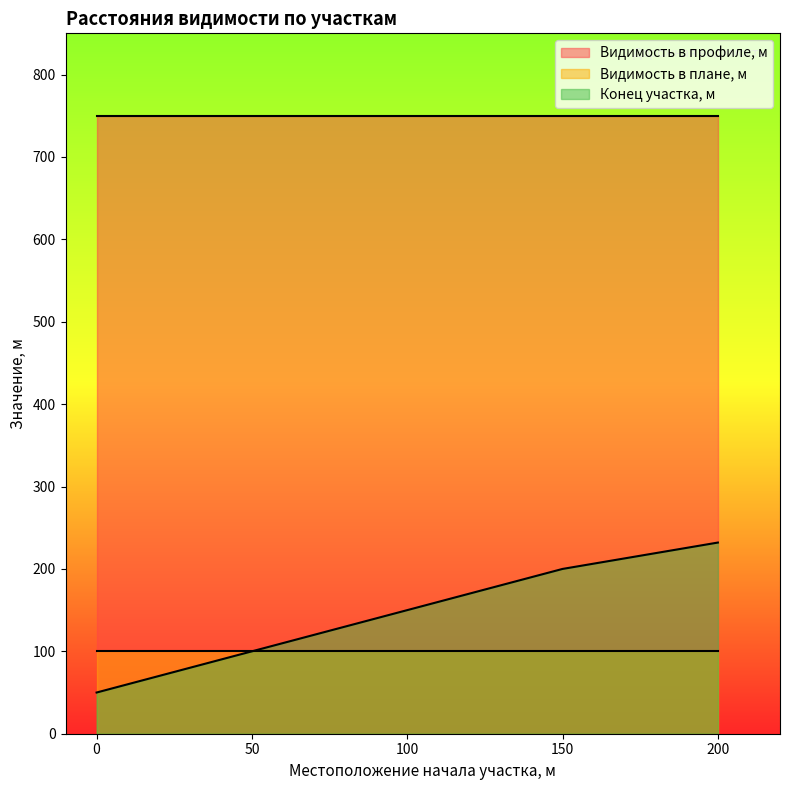

Reading left to right, transcribe all the data shown in this chart.

Конец участка, м: 0=50	50=100	100=150	150=200	200=232
Видимость в профиле, м: 0=750	50=750	100=750	150=750	200=750
Видимость в плане, м: 0=100	50=100	100=100	150=100	200=100